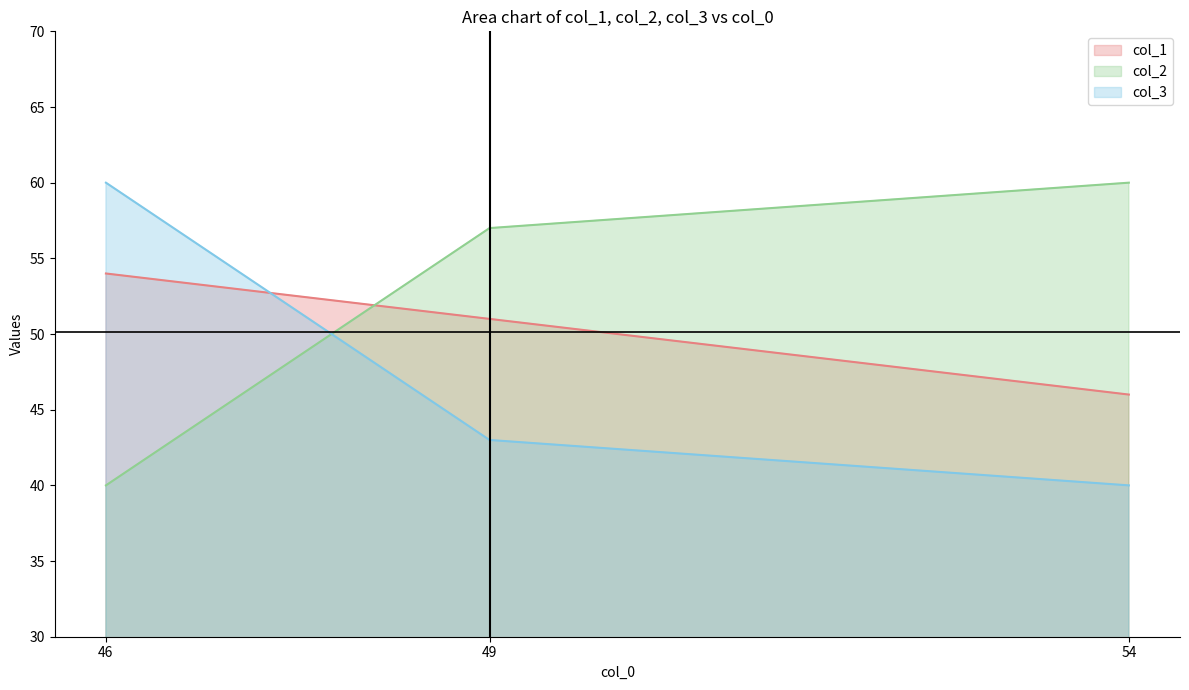

Where is col_2 nearest to the value 50?

49